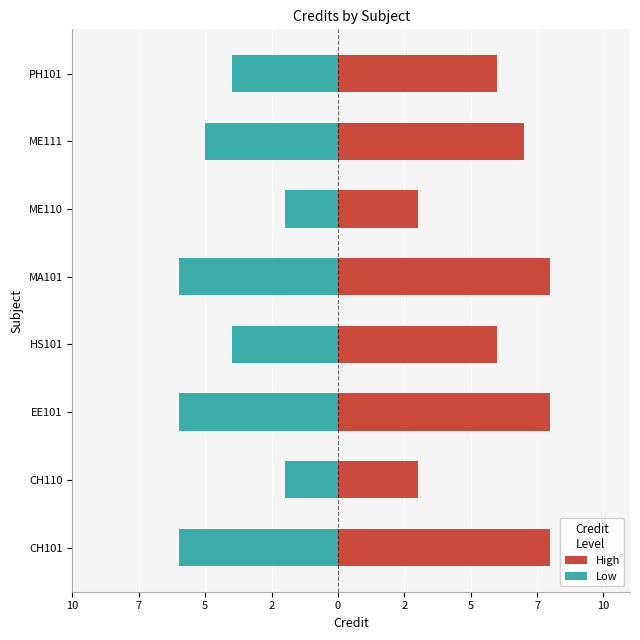

Which series changed the most between CH110 and EE101?

High